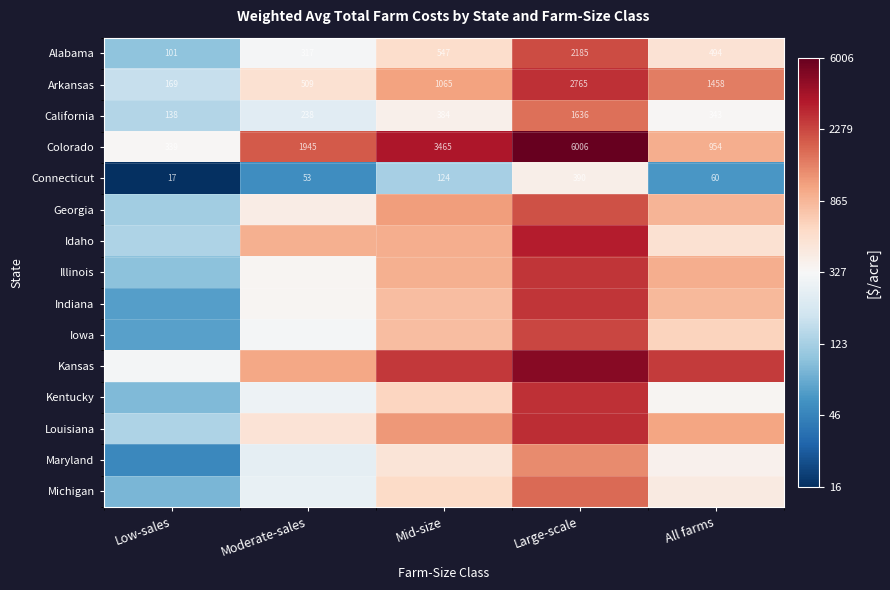

At which category is the sum across all series the highest?

Large-scale